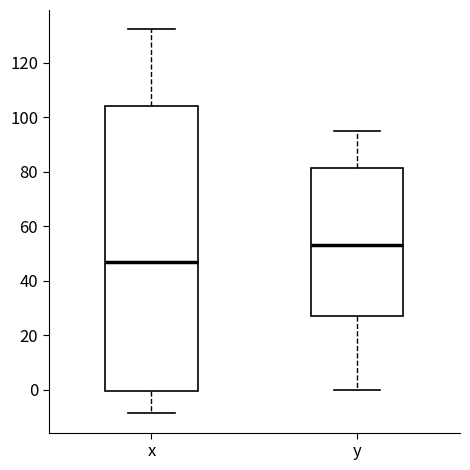

Which box's median line is the highest?

y